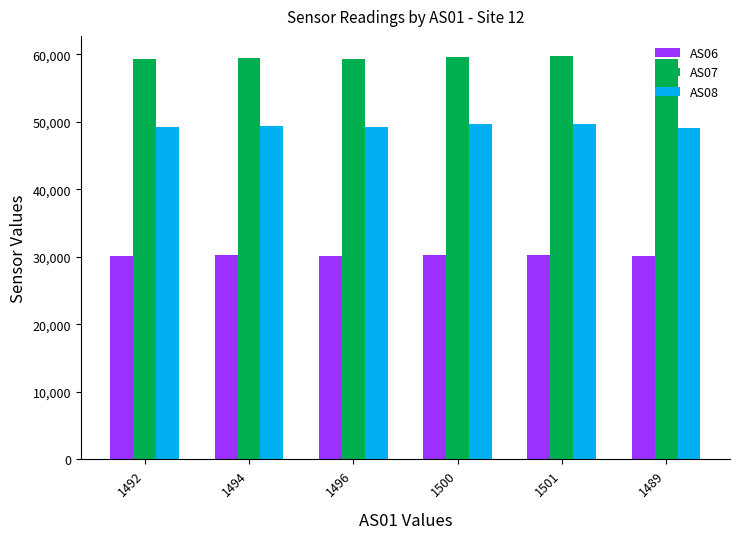

What is the difference between the highest and lowest values at 1492?

29187